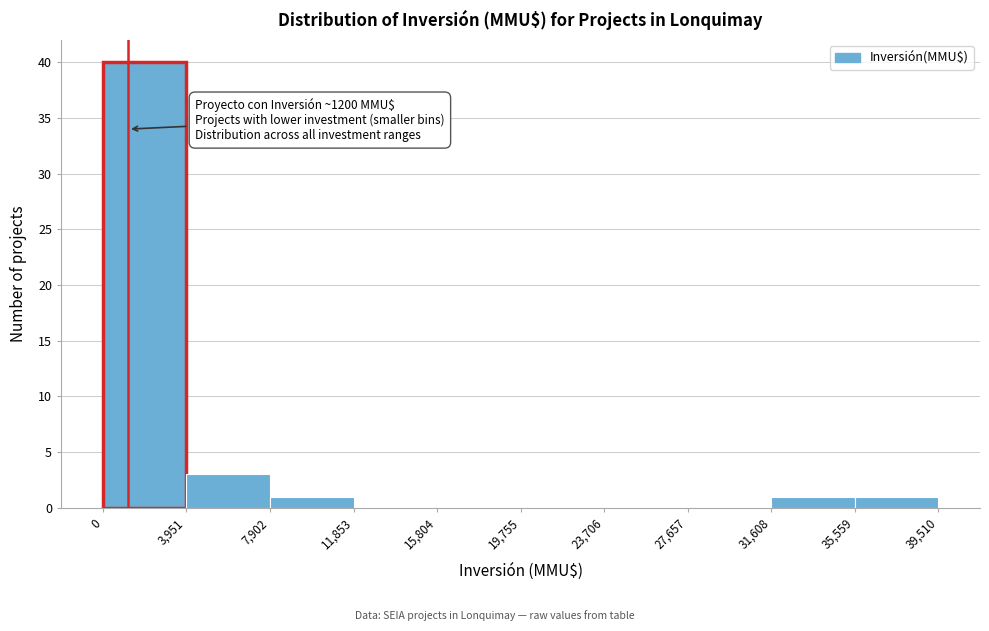

Over which range of the x-axis is the bar tallest?

0 to 3,951